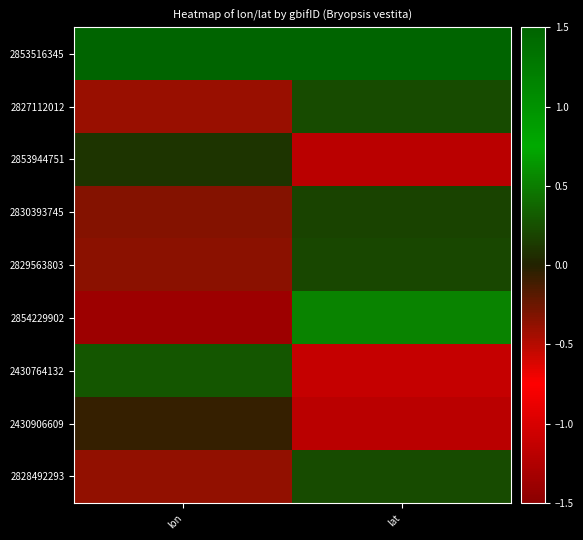

Which has a higher value, lon or lat?

lon